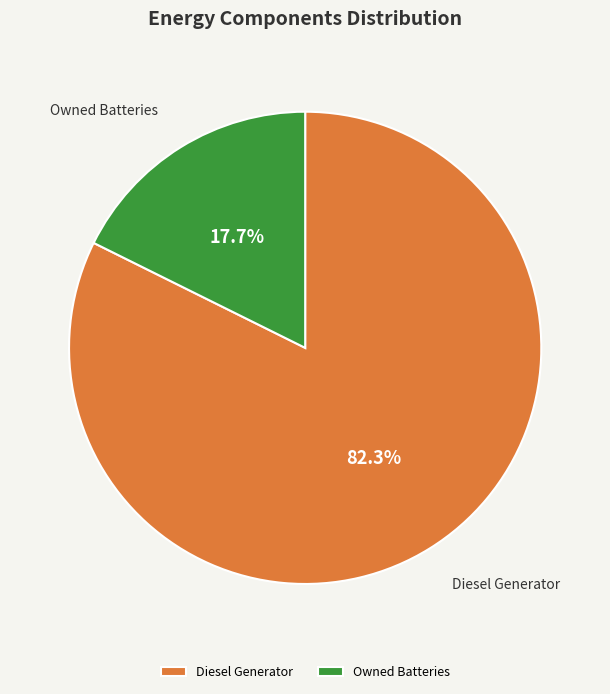

What is the majority slice?

Diesel Generator